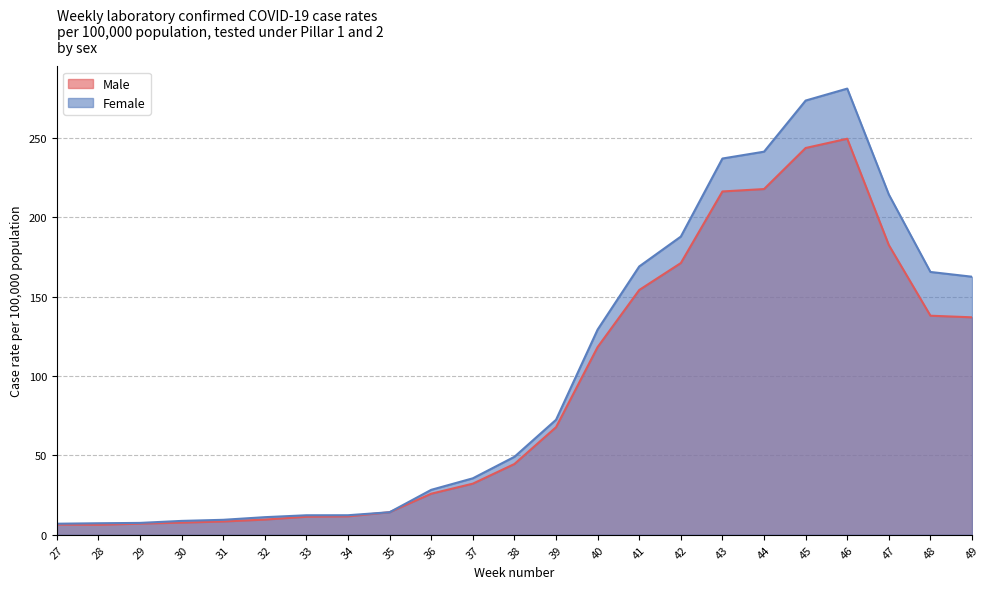

What is the spread (max minus min) of values at 34?

0.7